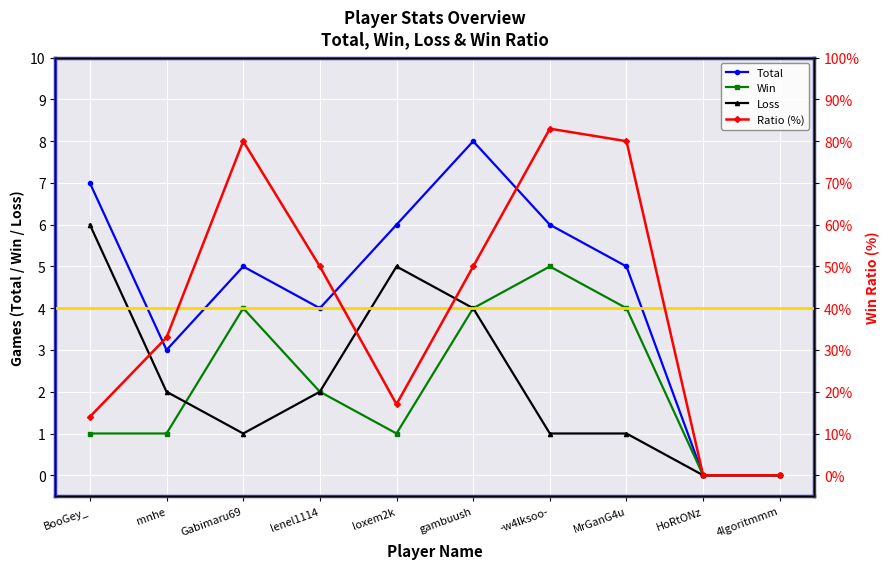

What is the highest value of the Win series?

5